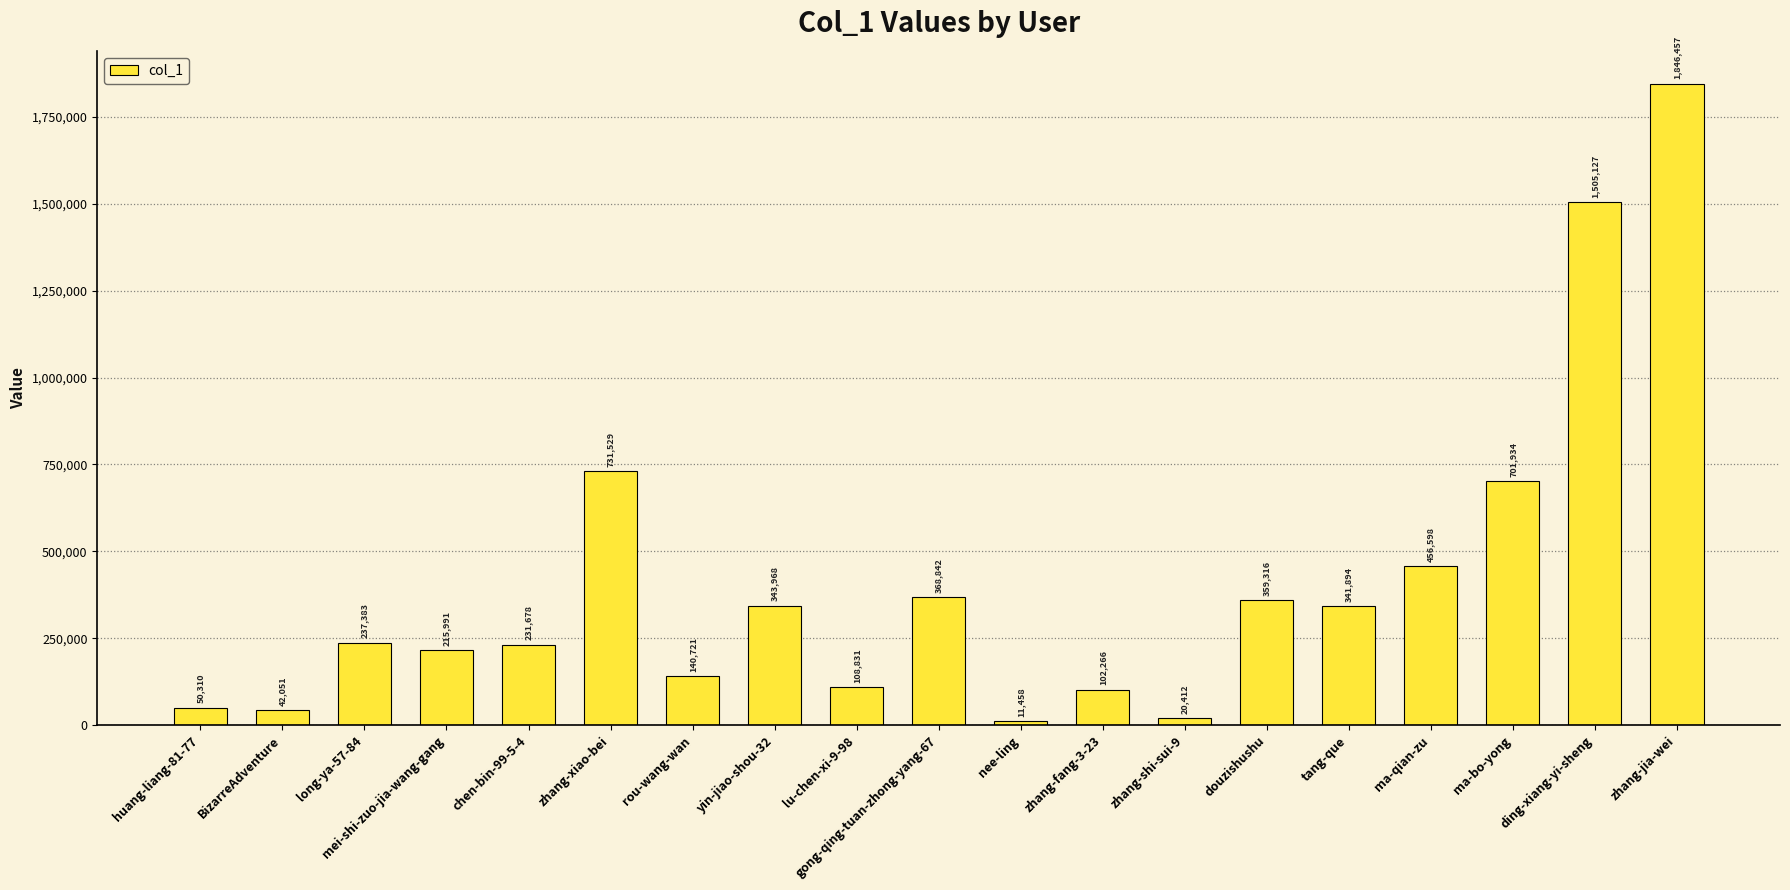

What is the change in value from BizarreAdventure to gong-qing-tuan-zhong-yang-67?

+326791